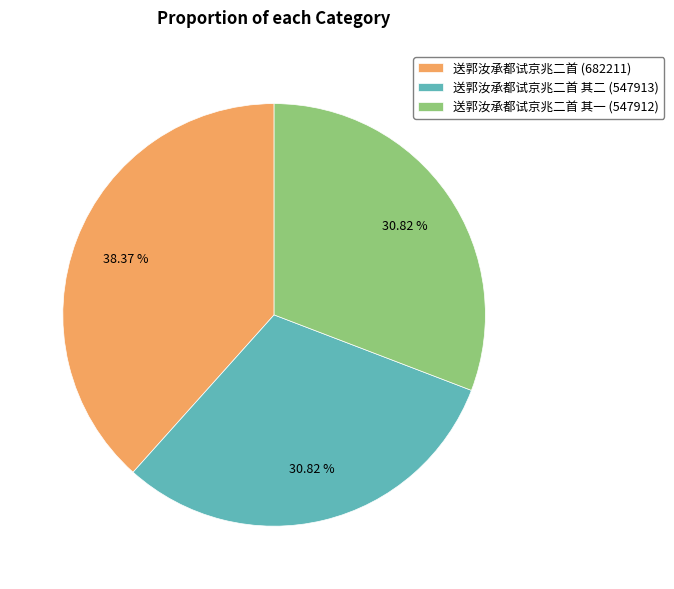

Between 送郭汝承都试京兆二首 其二 (547913) and 送郭汝承都试京兆二首 (682211), which is larger?

送郭汝承都试京兆二首 (682211)